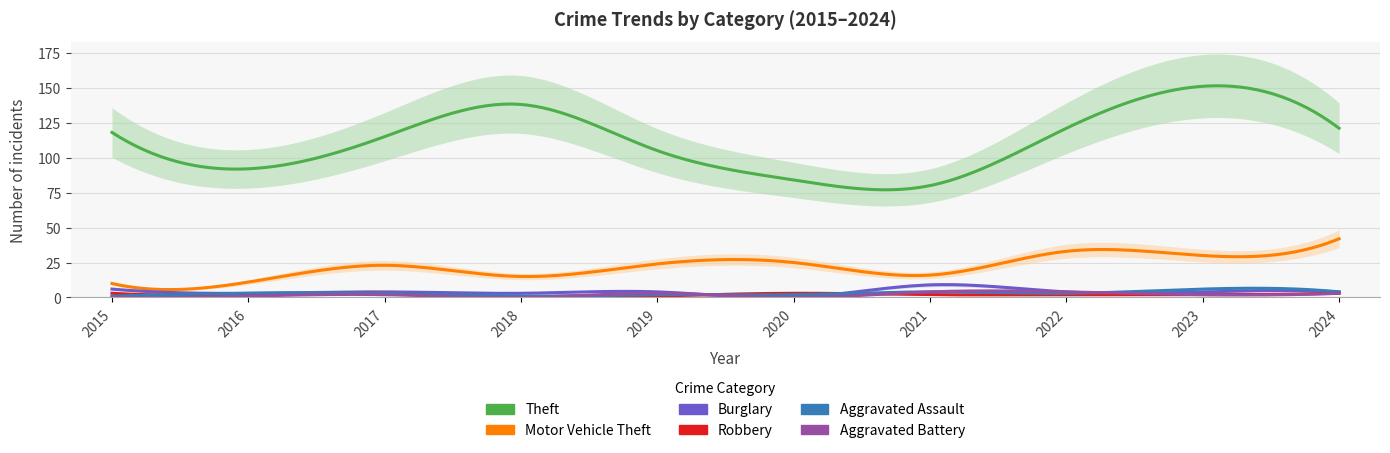

At which category does the chart reach its peak across all series?

2023